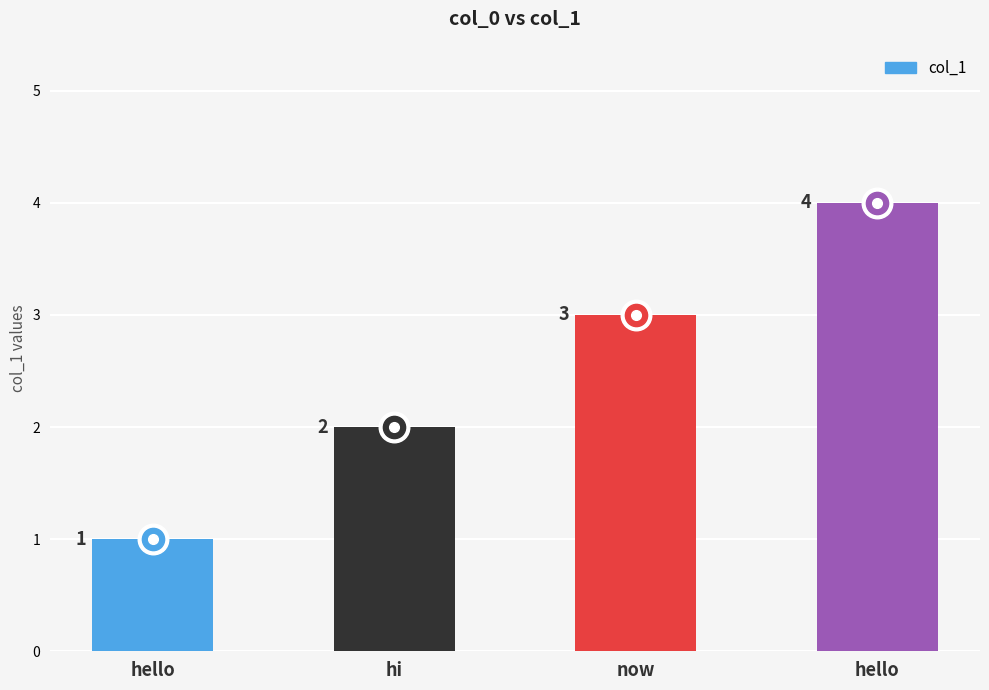

Reading left to right, what are all the values shown in this chart?

1	2	3	4